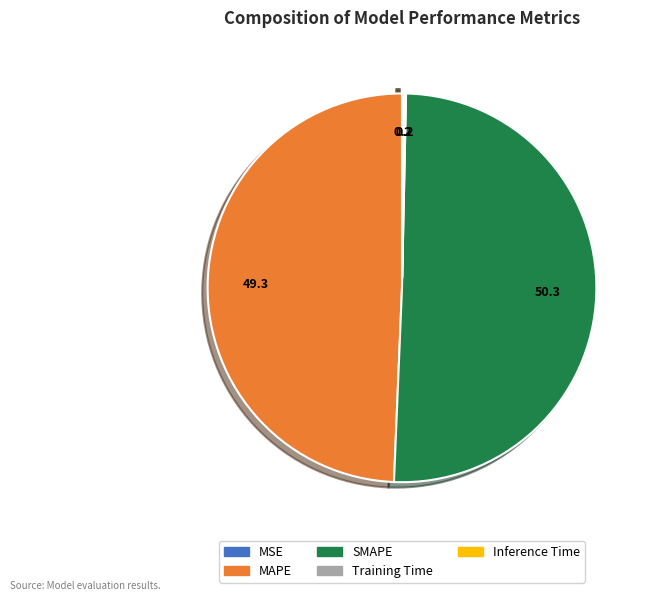

Which slice is the largest?

SMAPE